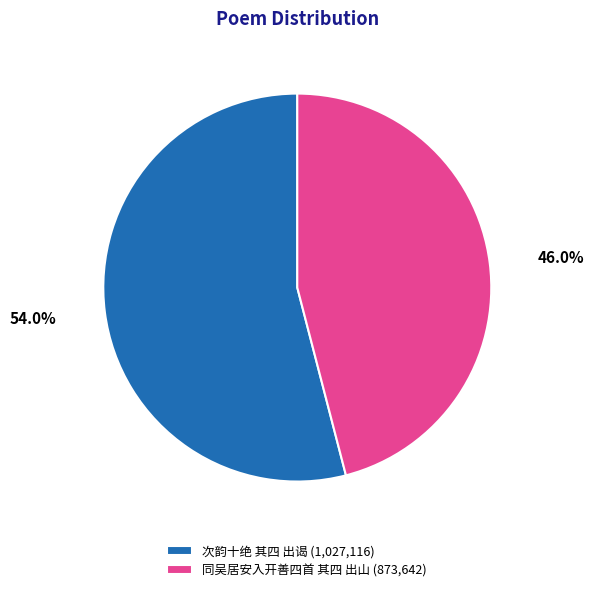

Is it true that 次韵十绝 其四 出谒 is 54% of the pie?

True